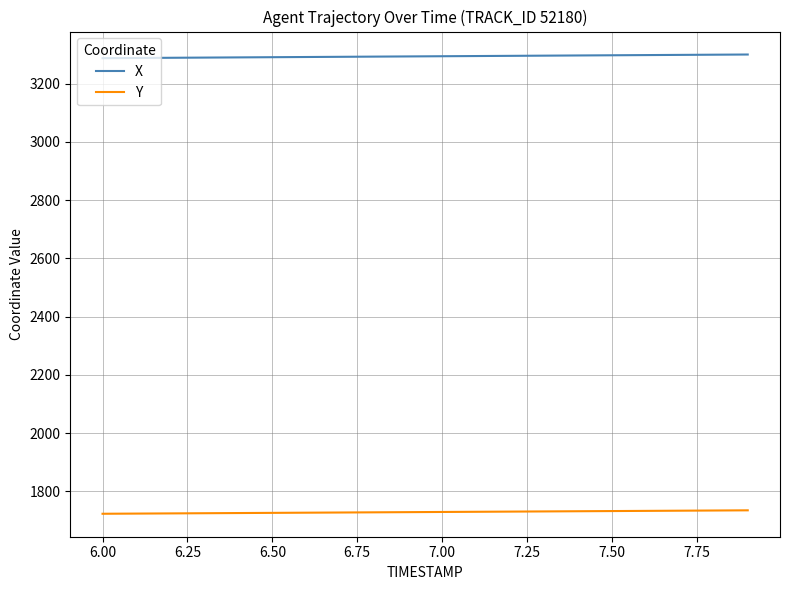

Which series has the largest total across all categories?

X